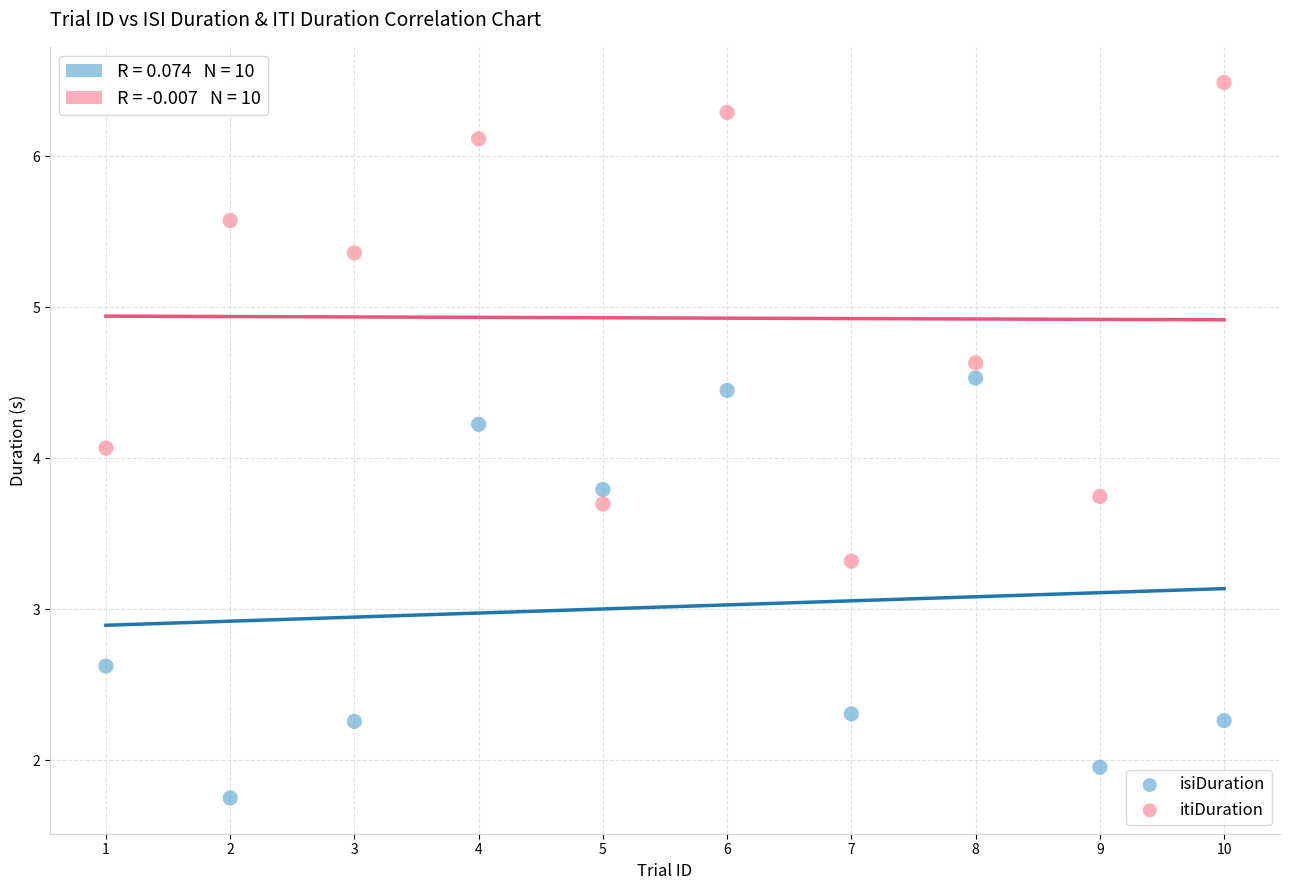

What are all the series names shown in the legend?

isiDuration, itiDuration